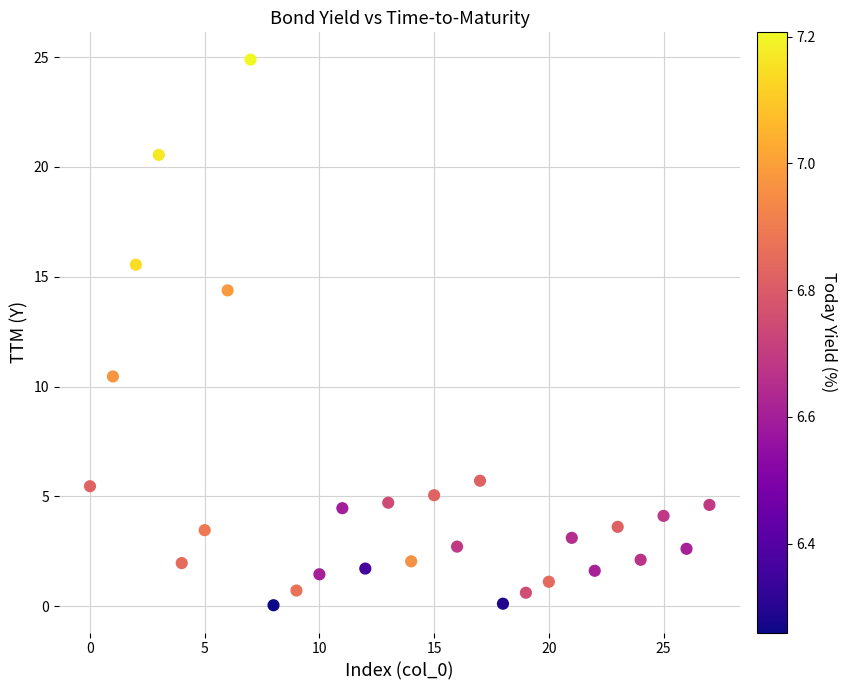

What Y value in the scatter plot is closest to 12?

10.5